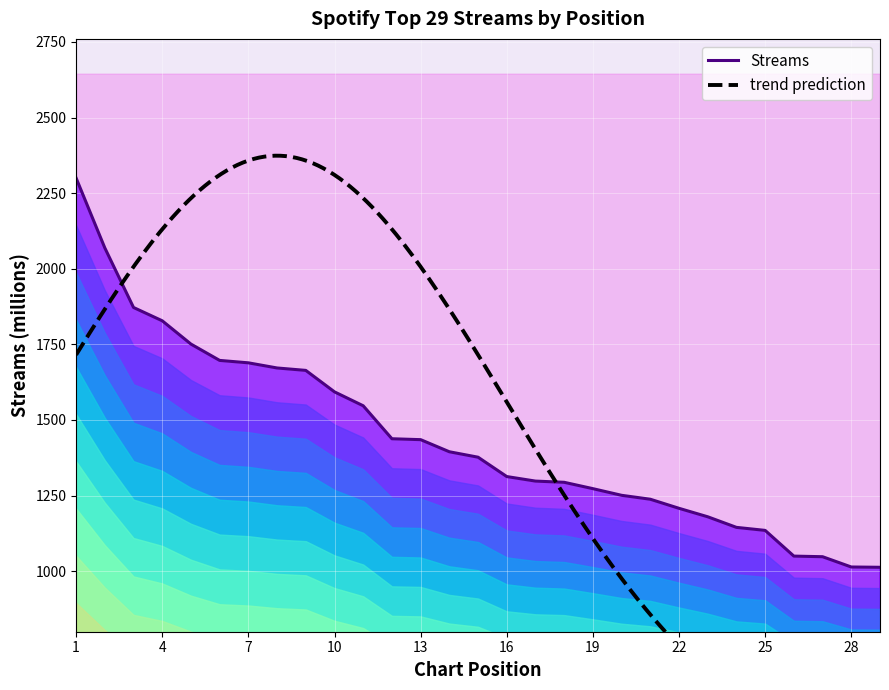

Approximately how many times larger is the value at 5 compared to 11?

1.1